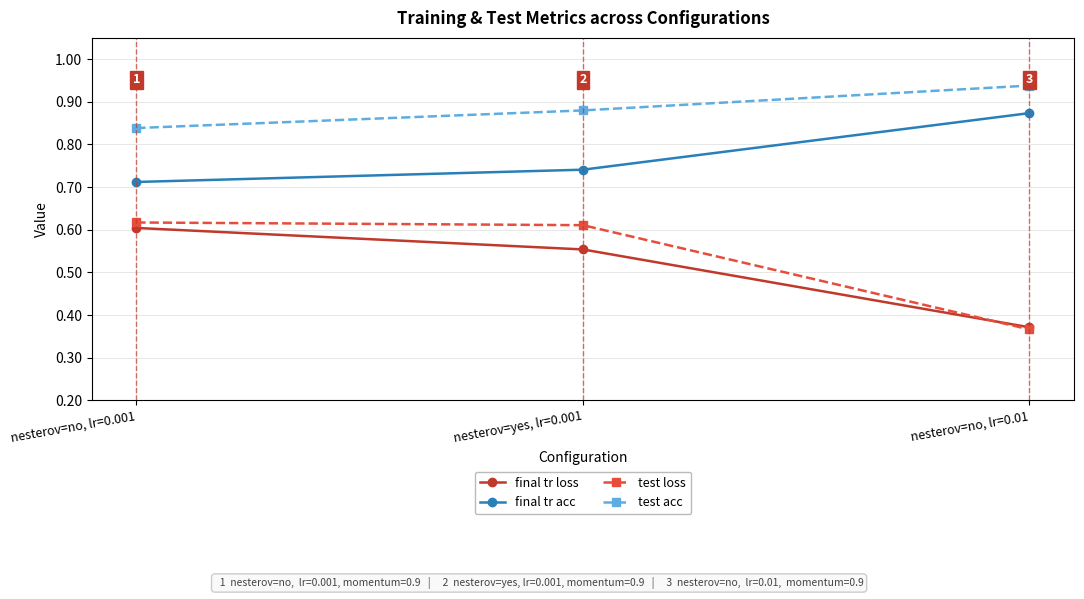

At which label does final tr acc reach its minimum?

nesterov=no, lr=0.001